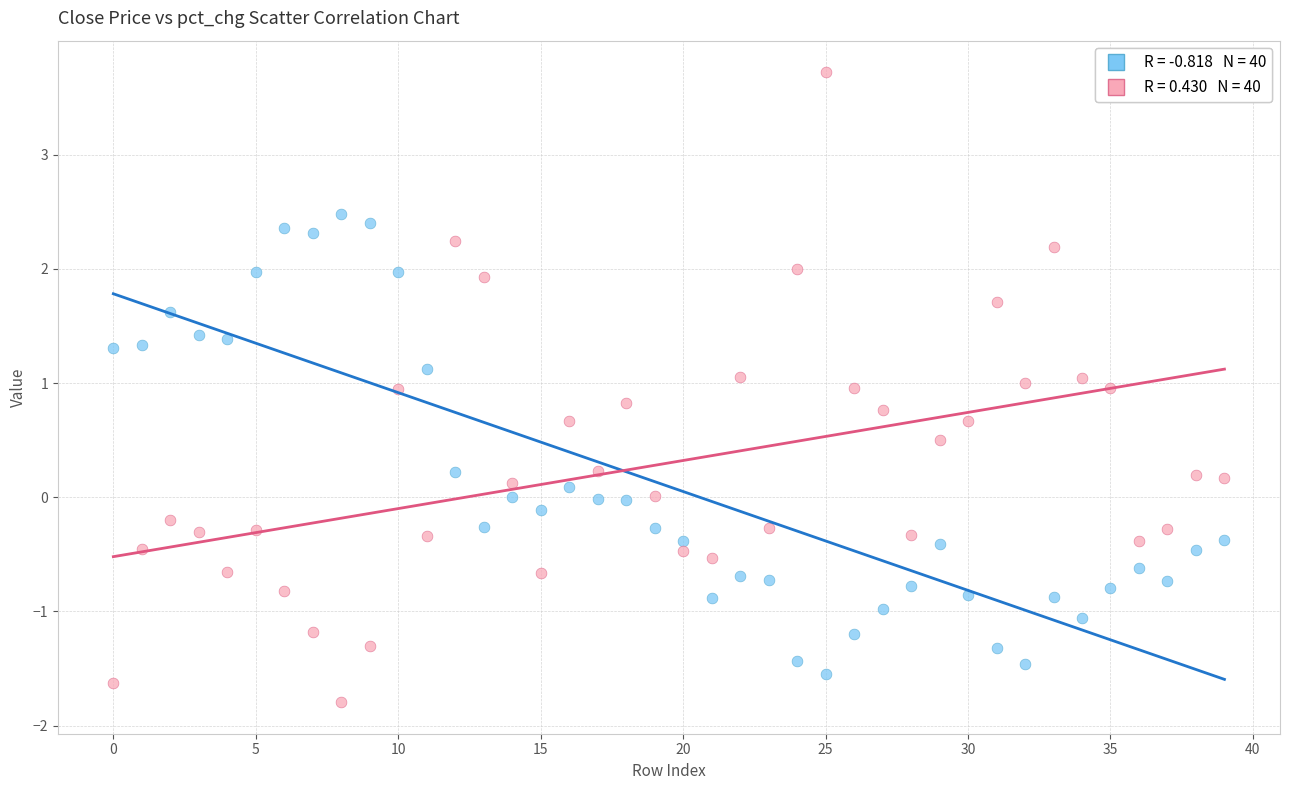

Across all data points, what is the range of Y values (max minus min)?

5.5